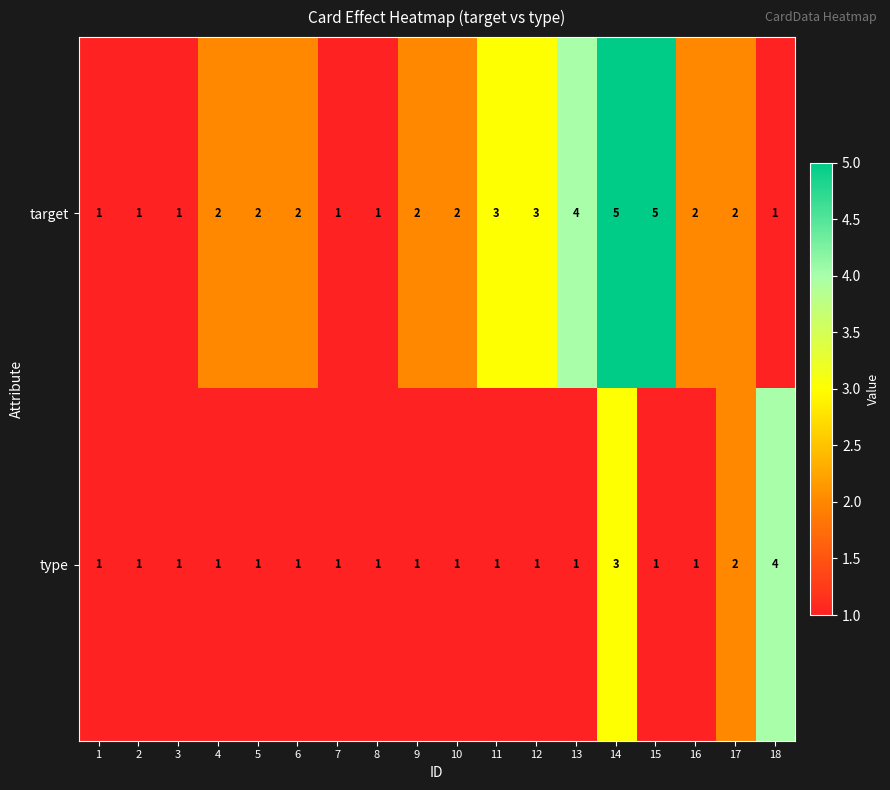

At which category is the sum across all series the highest?

14